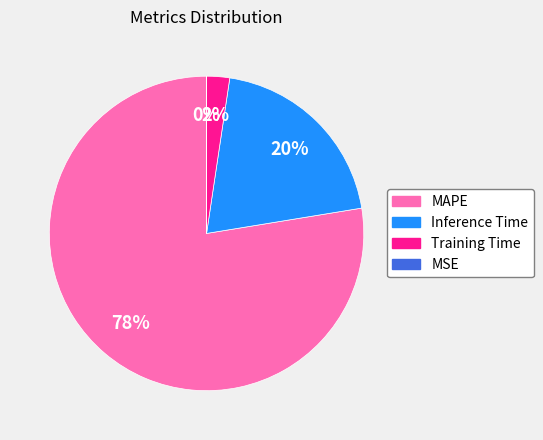

Does Inference Time account for over 50% of the chart?

No